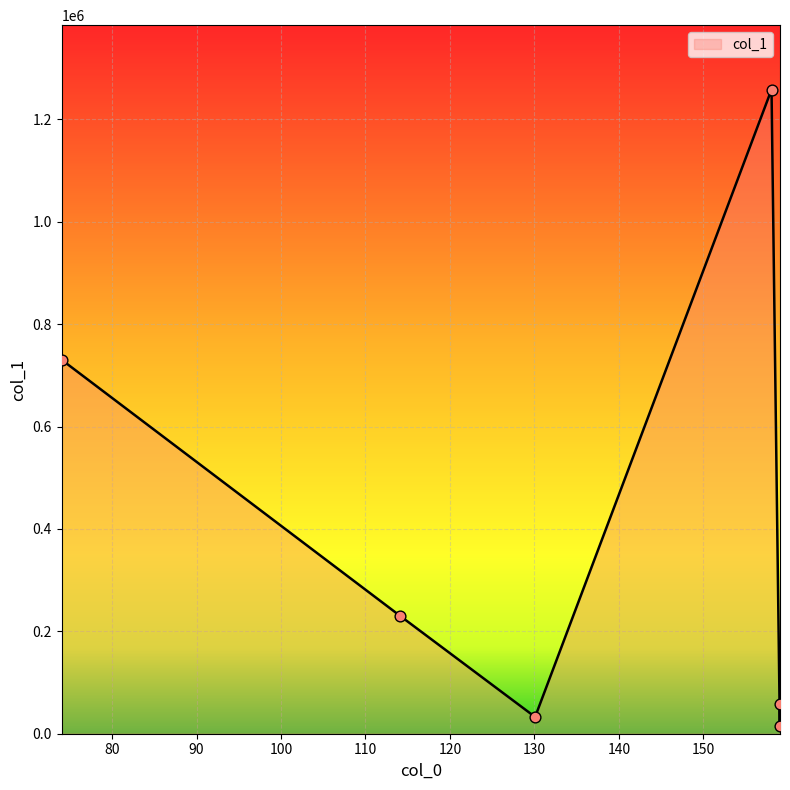

What is the difference between the second highest and minimum values?

715283.2